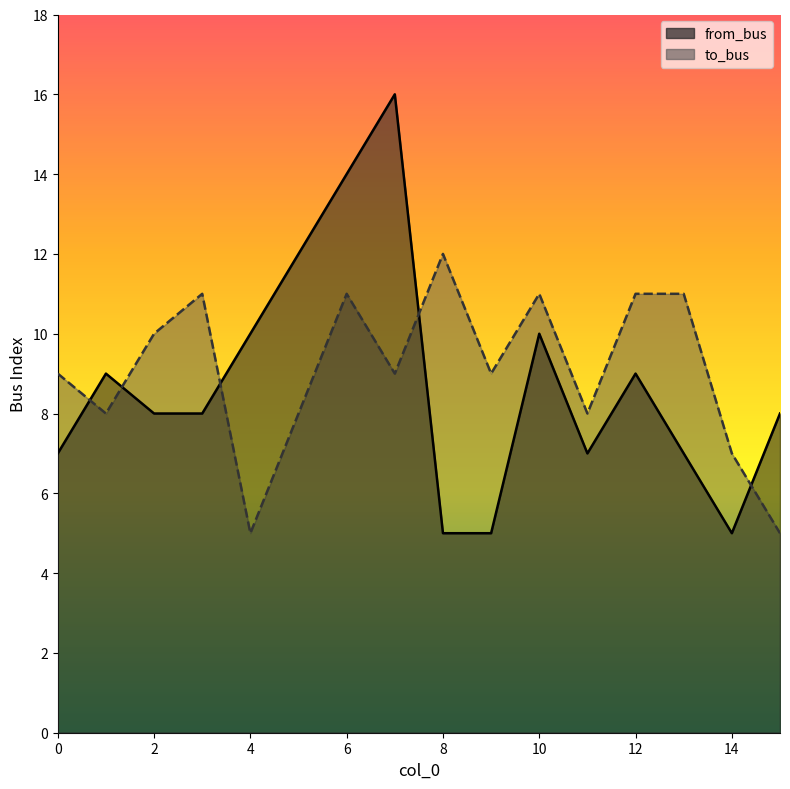

Between 3 and 13, which is larger?

3